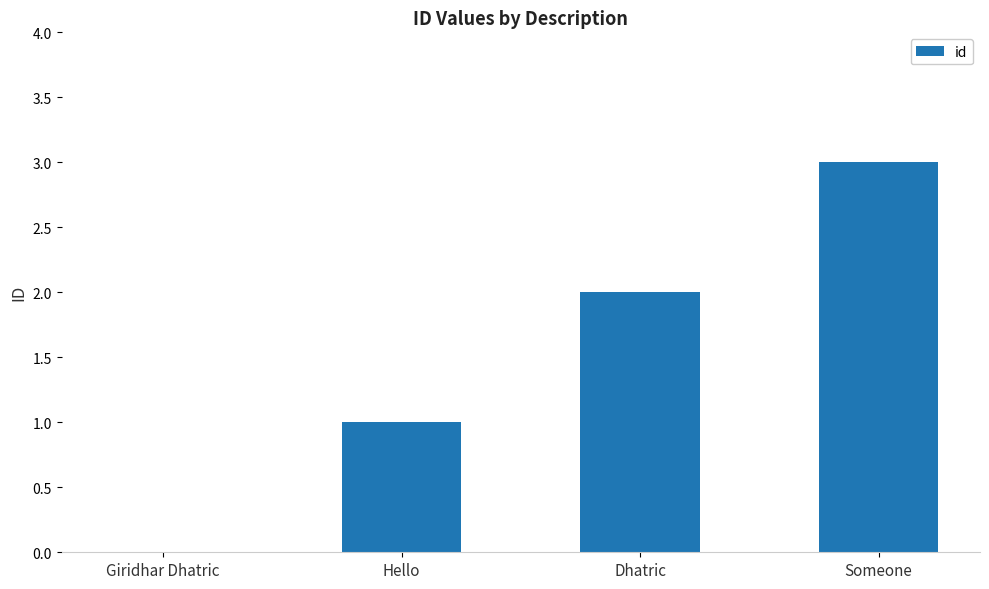

Read the value at Someone.

3